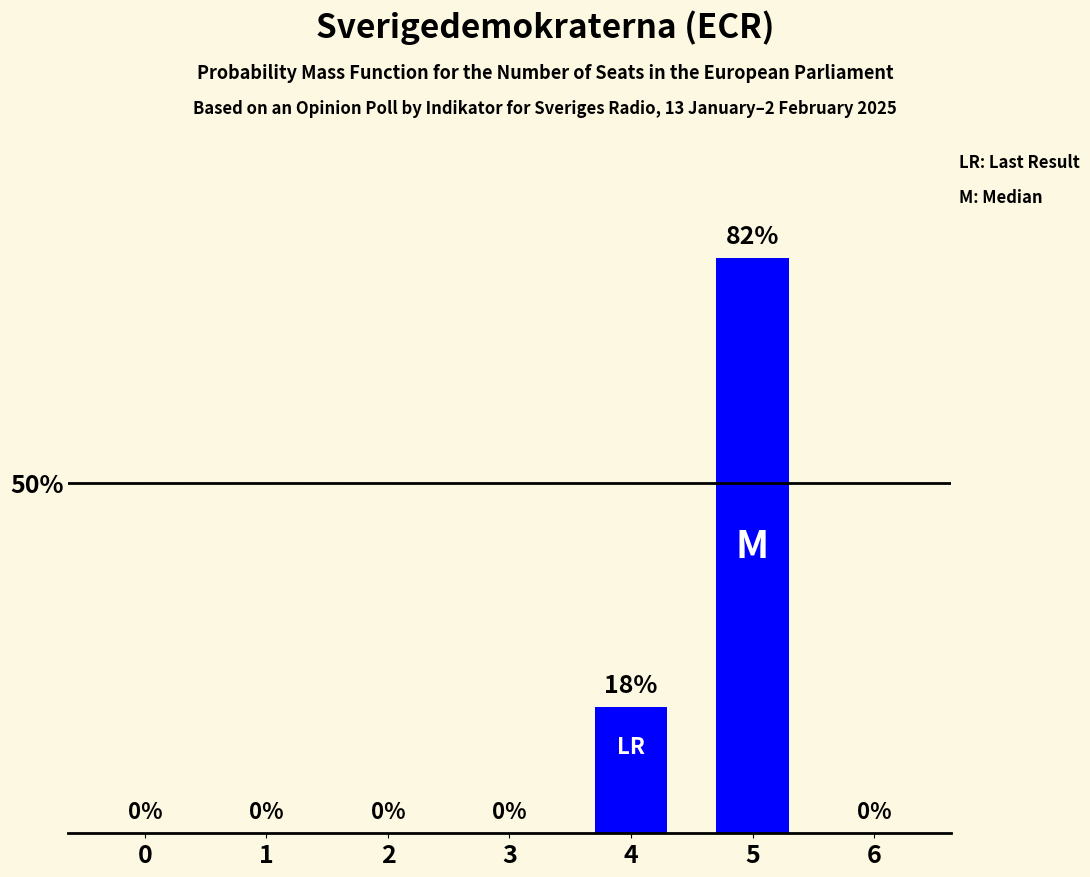

What is the change in value from 4 to 5?

+64